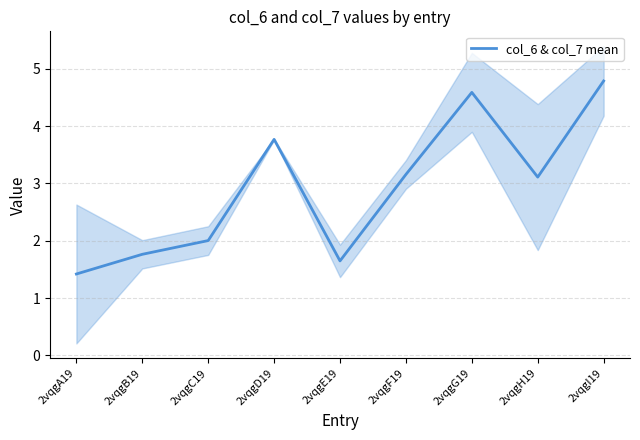

How many data points are less than 3?

4